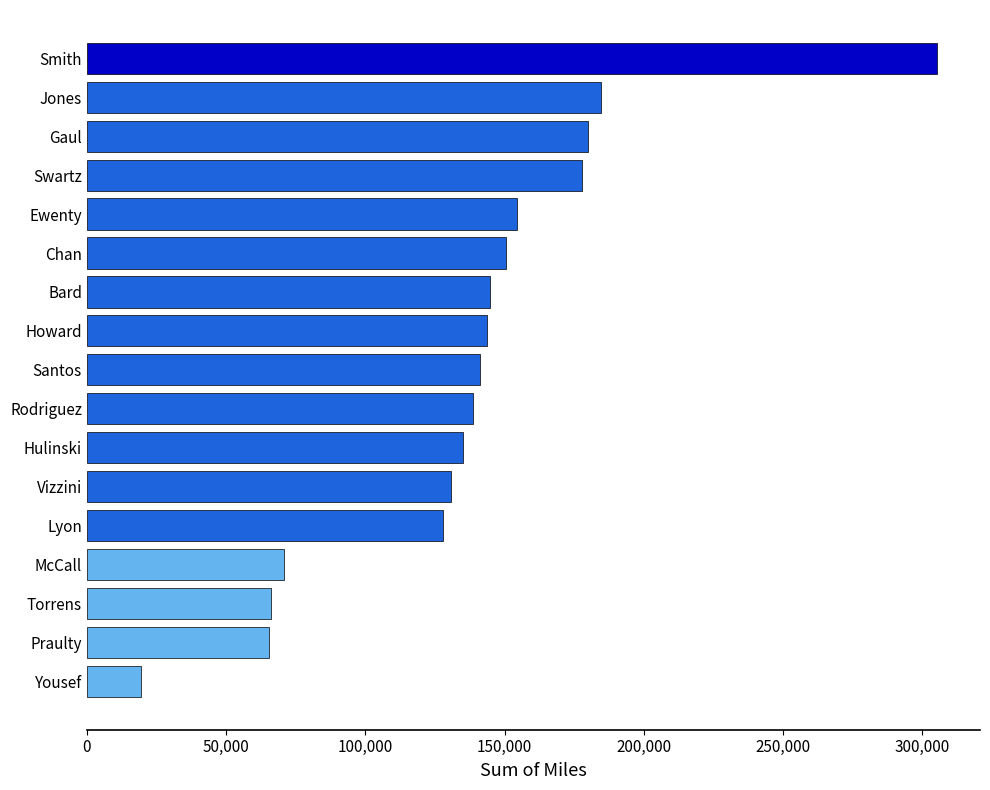

The value at Rodriguez is 138561.5. True or false?

True